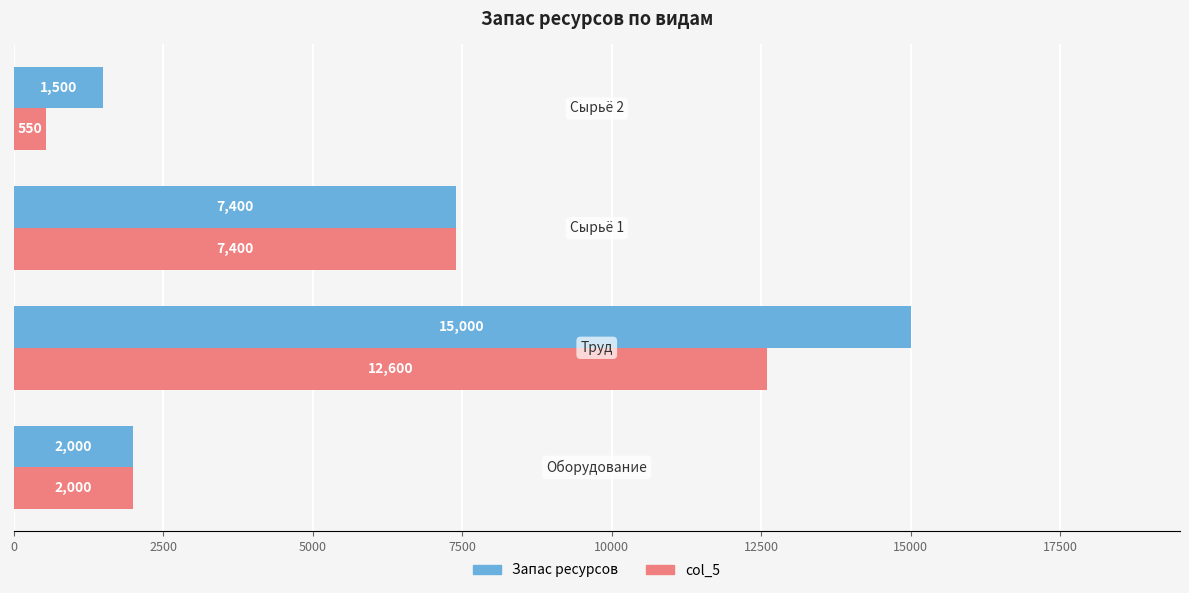

What is the difference between the second highest and second lowest values in the col_5 series?

5400